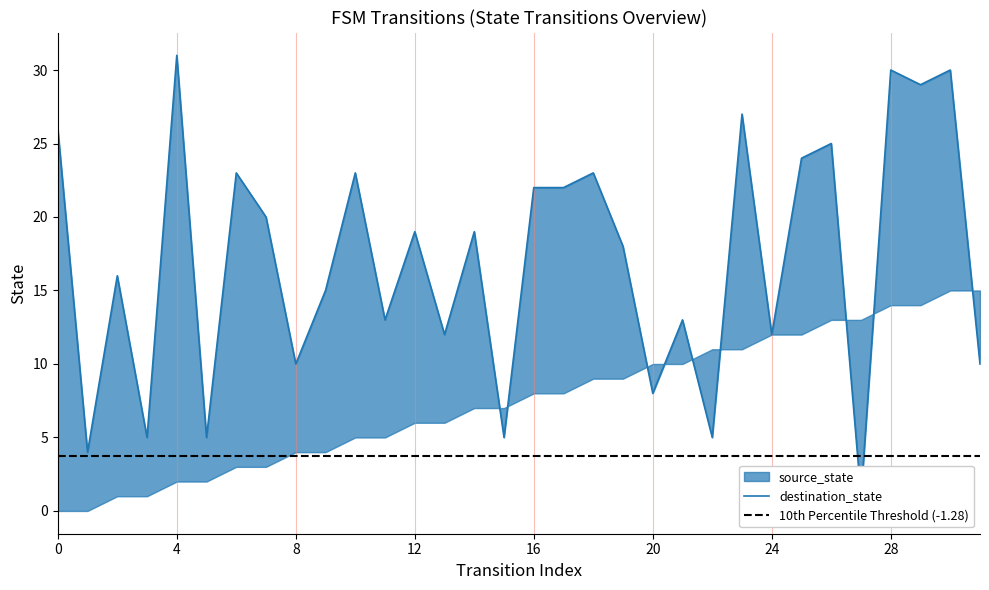

True or false: the data shows 8 at 16.

False